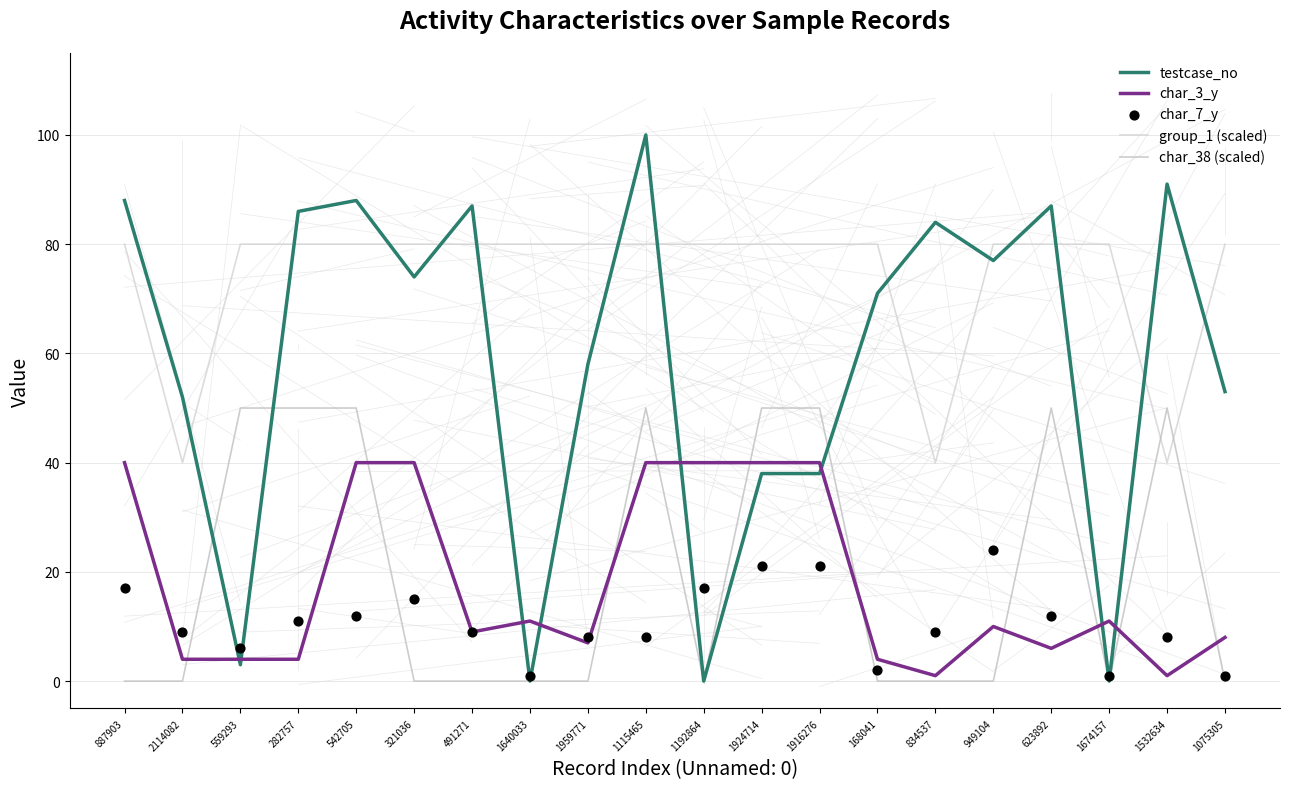

What are all the series names shown in the legend?

testcase_no, char_3_y, group_1 (scaled), char_38 (scaled), char_7_y